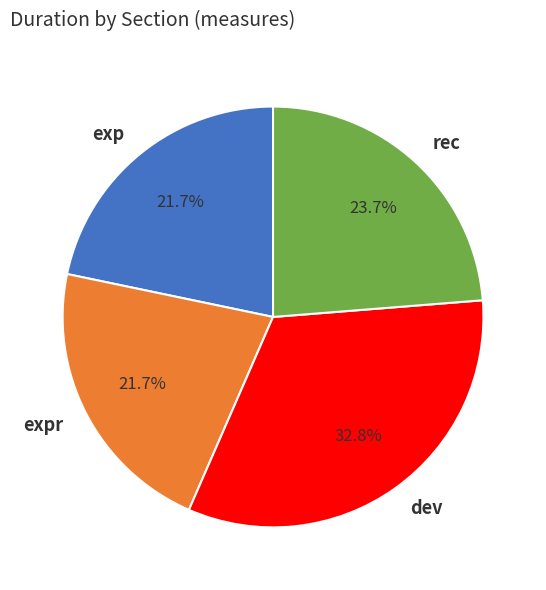

What percentage is NOT represented by dev?

67.2%